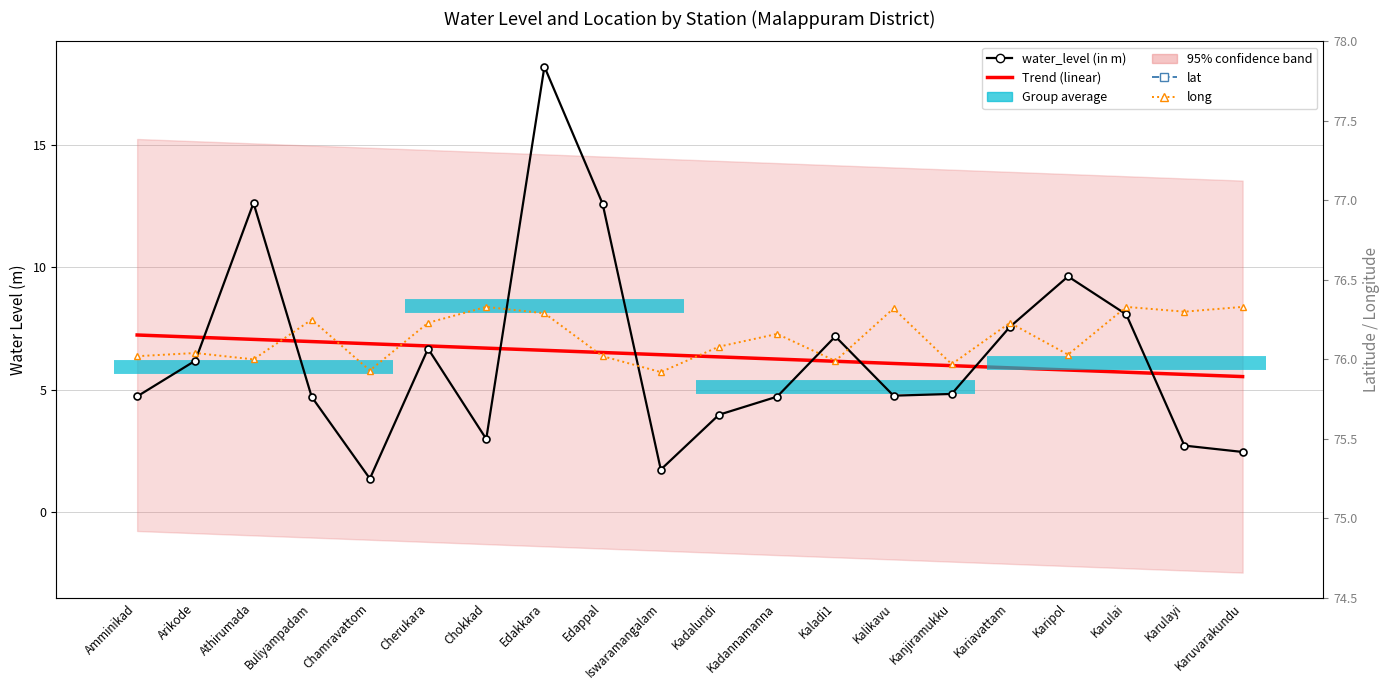

Which has a higher value, Kadannamanna or Chokkad?

Kadannamanna